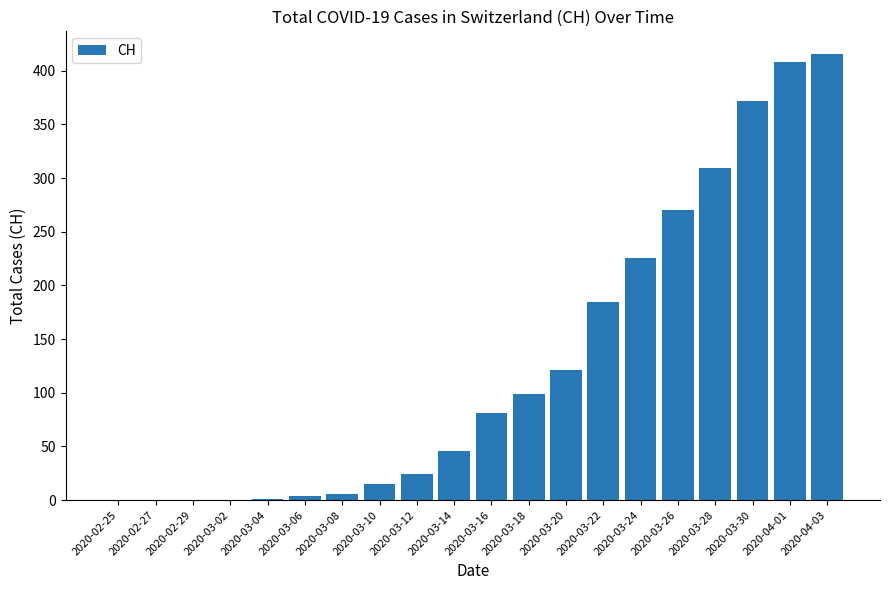

The chart shows a value of 4 at 2020-03-06. True or false?

True